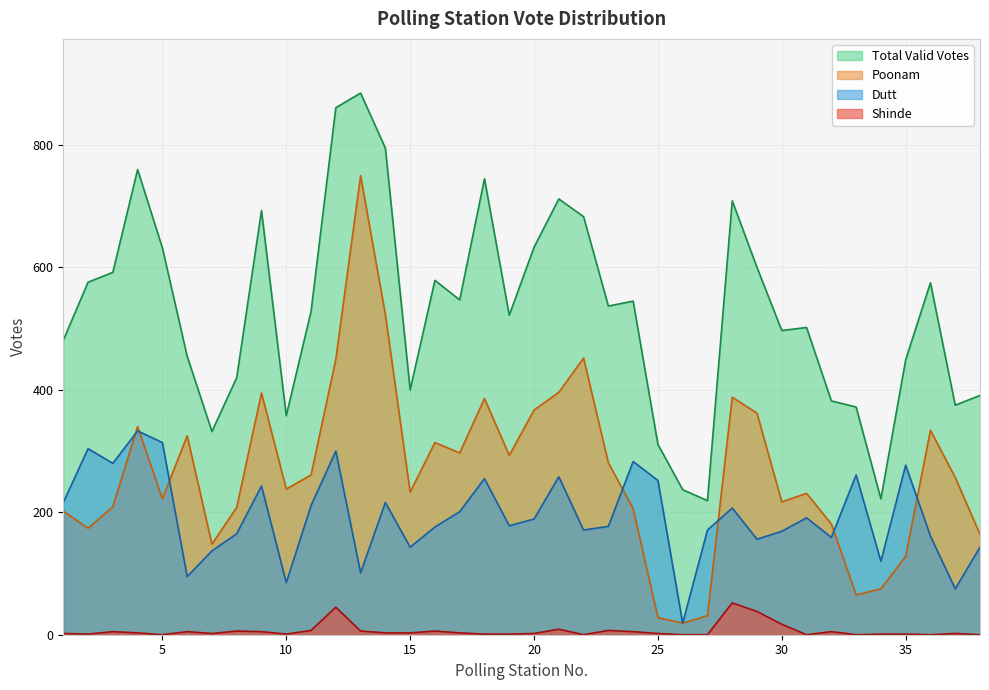

Which series changed the most between 10 and 27?

Poonam